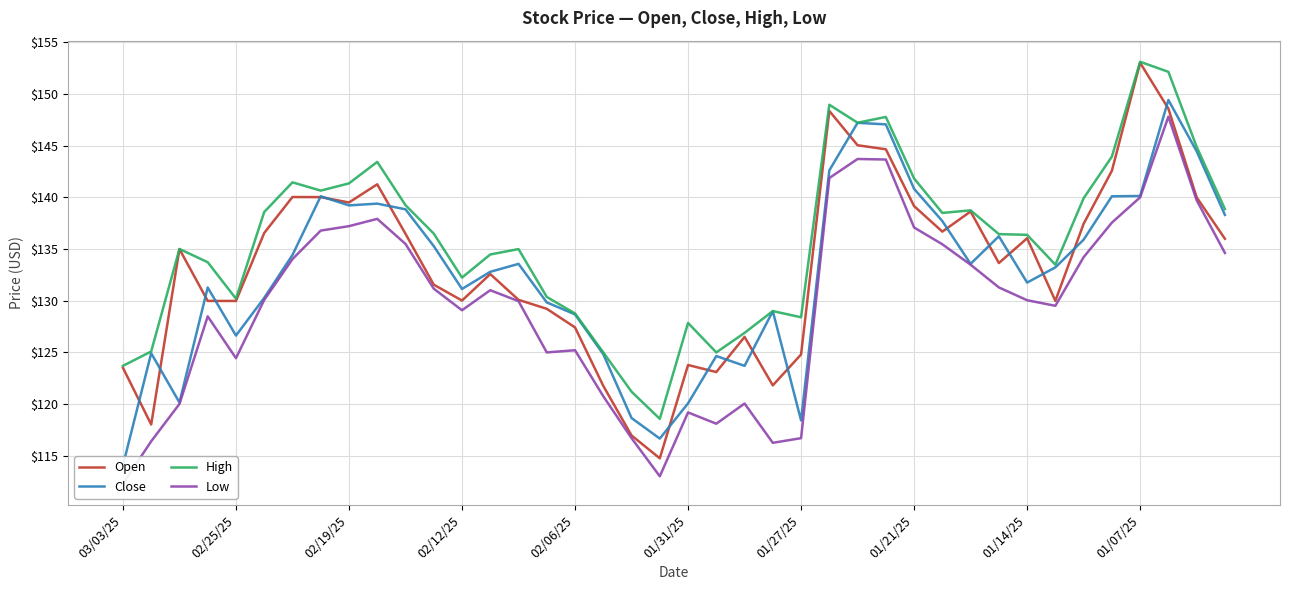

True or false: Open has a value of 213.4 at 02/25/25.

False